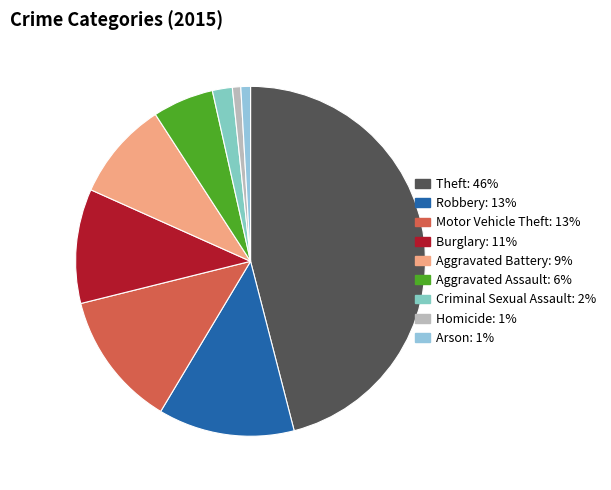

How many segments does this pie chart have?

9